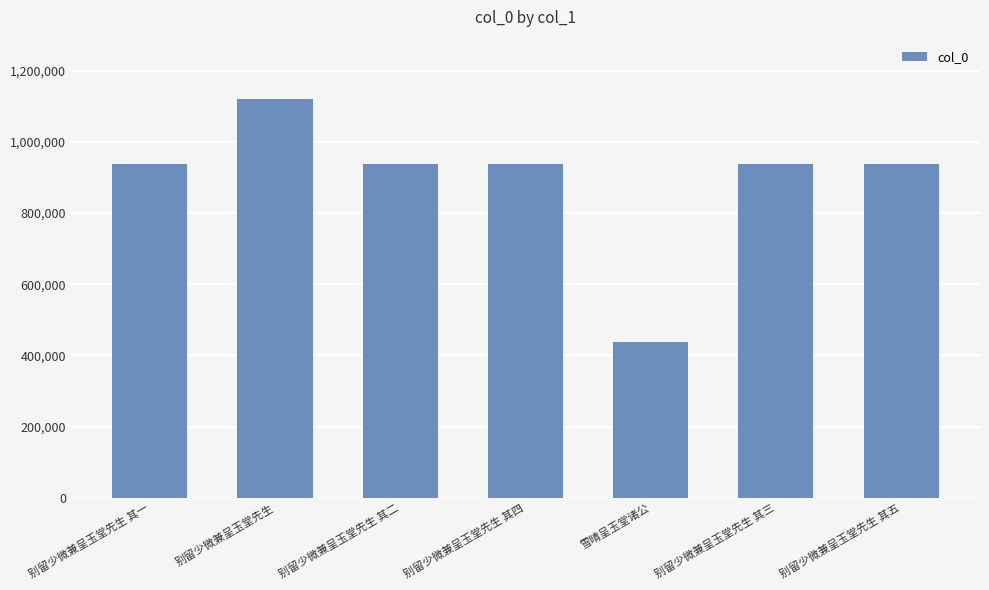

What is the change in value from 别留少微兼呈玉堂先生 其二 to 别留少微兼呈玉堂先生 其五?

+69